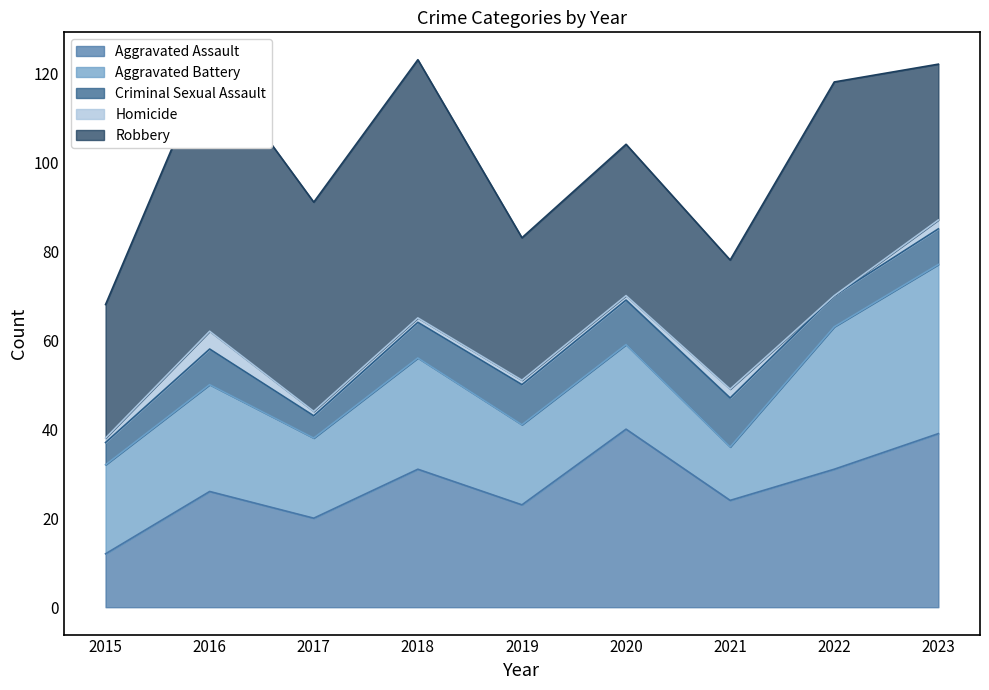

What is the value of the Criminal Sexual Assault point at the 6th from the left?

10